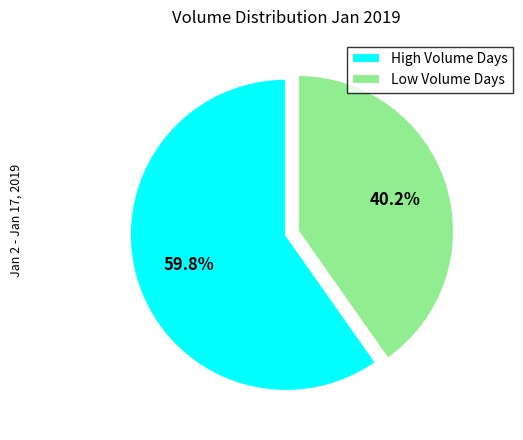

Combined, do Low Volume Days and High Volume Days account for over 50%?

Yes